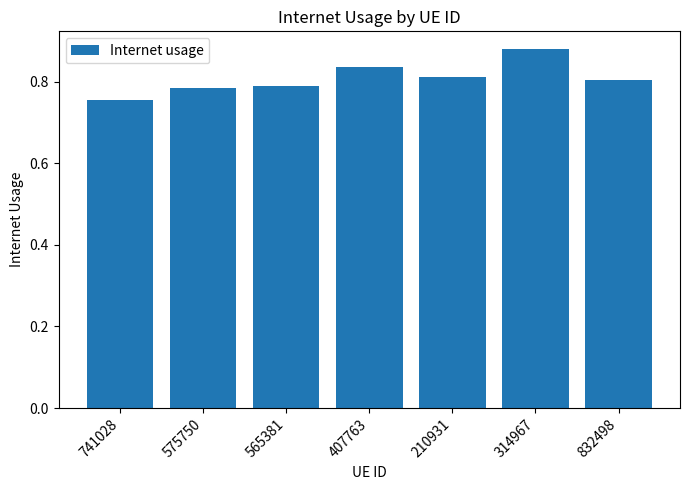

What is the difference between the maximum and minimum values?

0.1